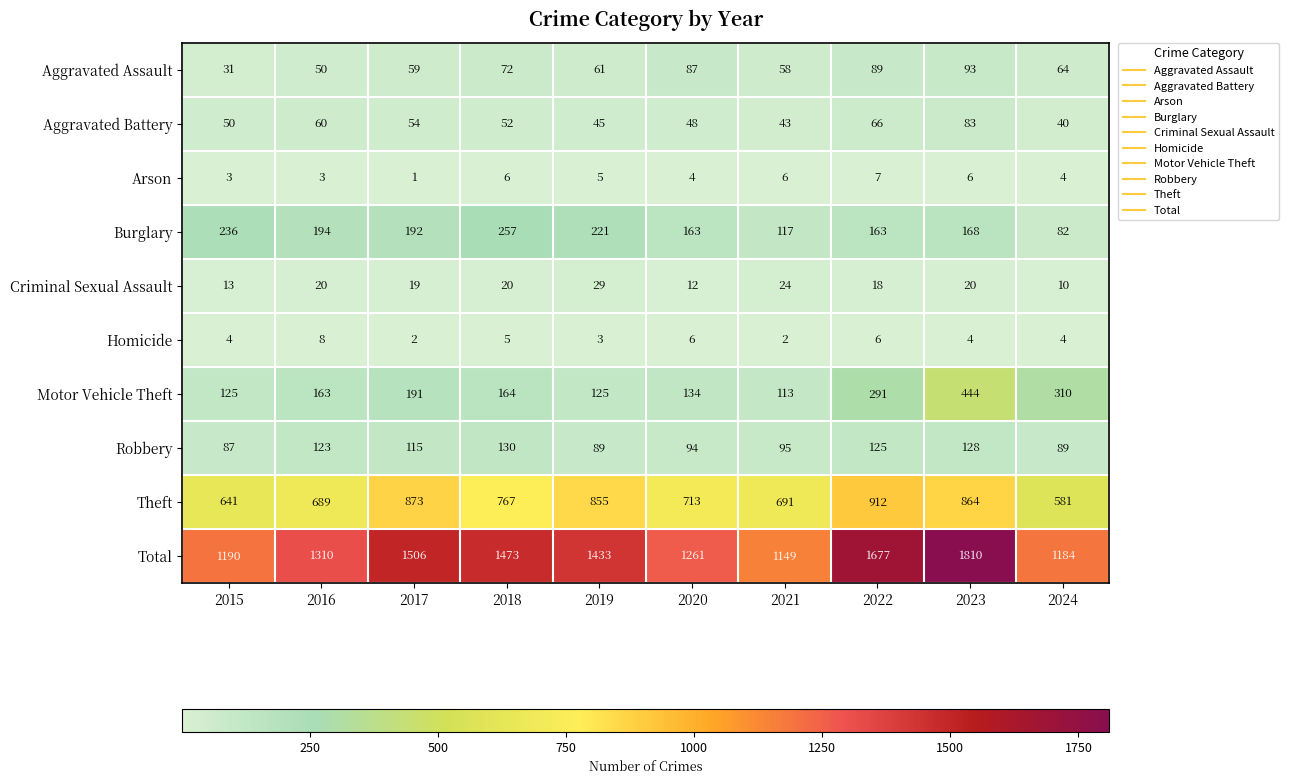

What is the difference between the highest and lowest values at 2016?

1307